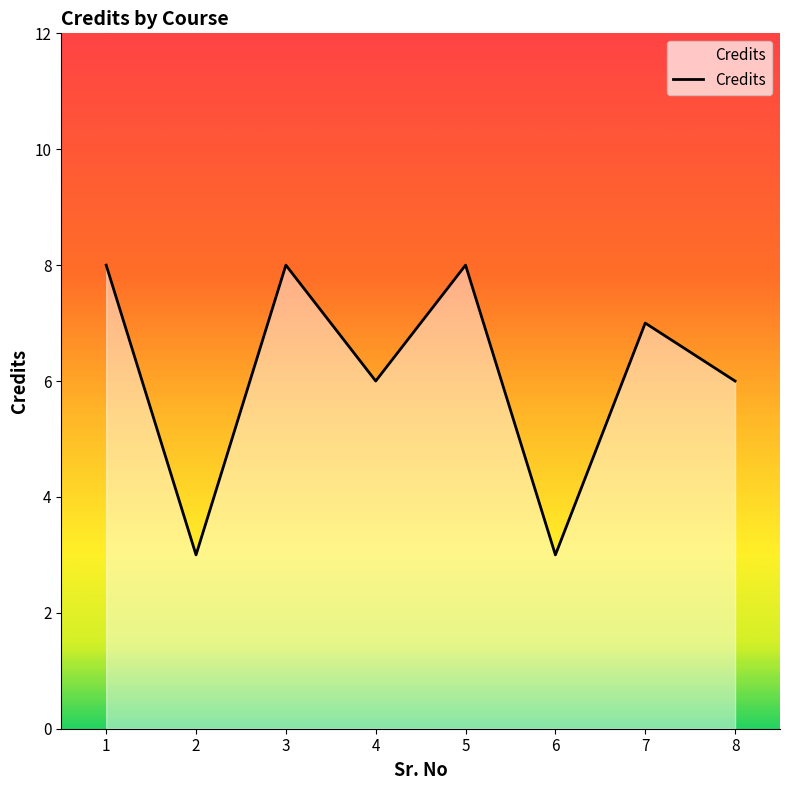

What is the change in value from 4 to 5?

+2